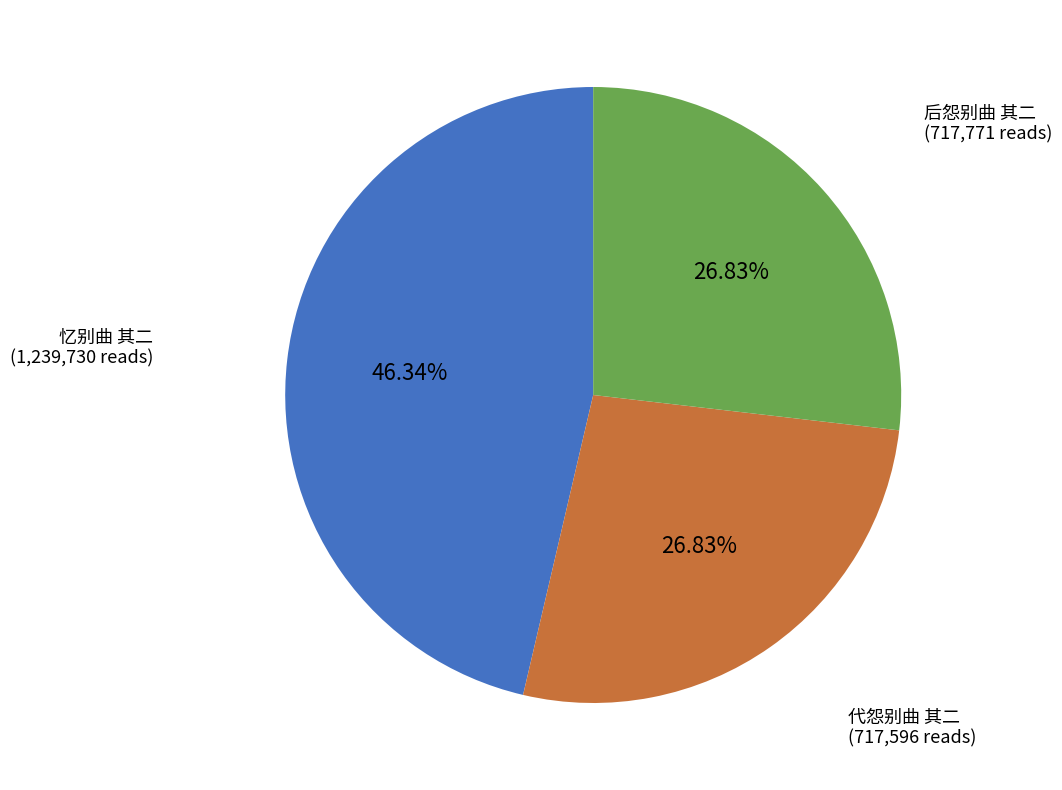

The 后怨别曲 其二 slice represents 39% of the pie. True or false?

False